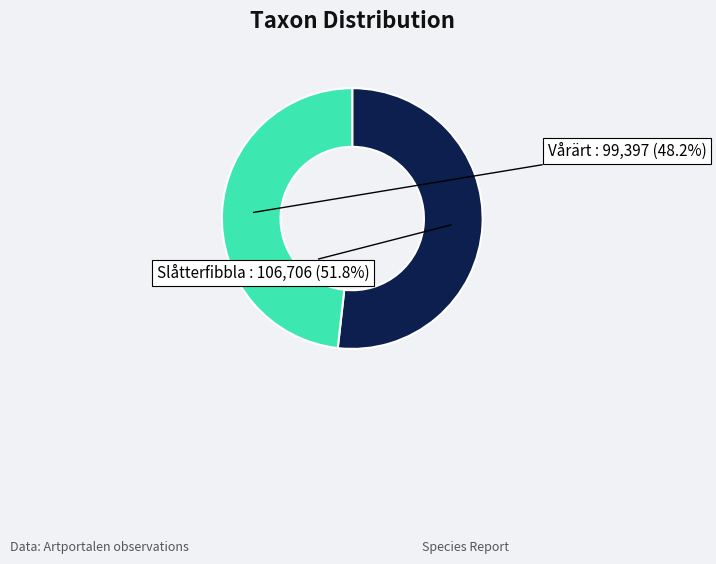

How many slices are in this pie chart?

2